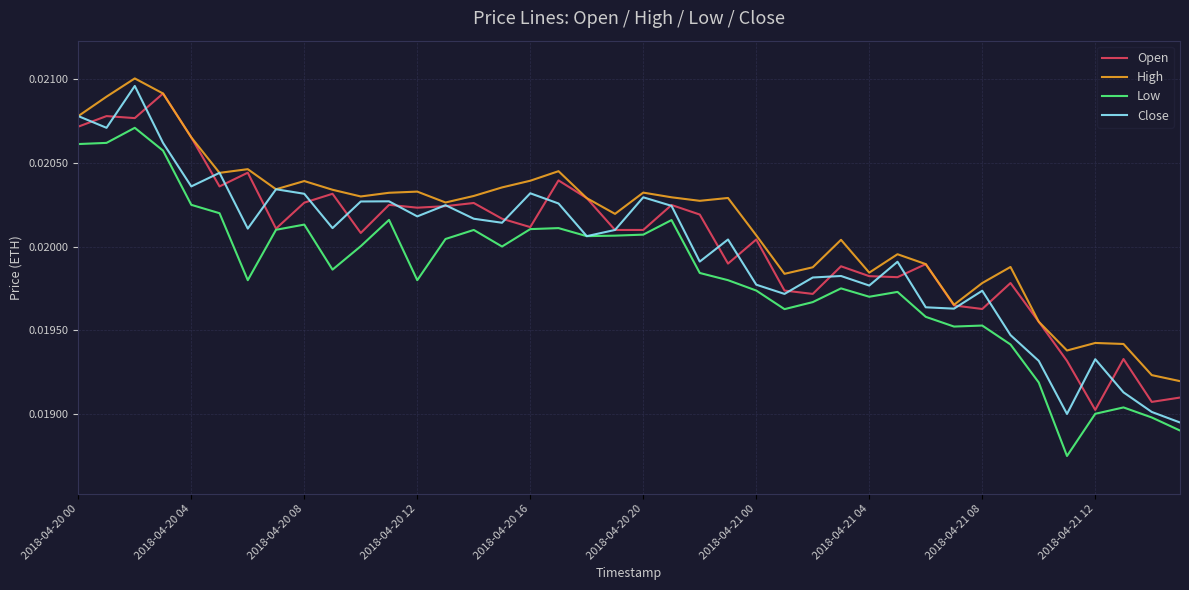

Which series has the largest total across all categories?

High